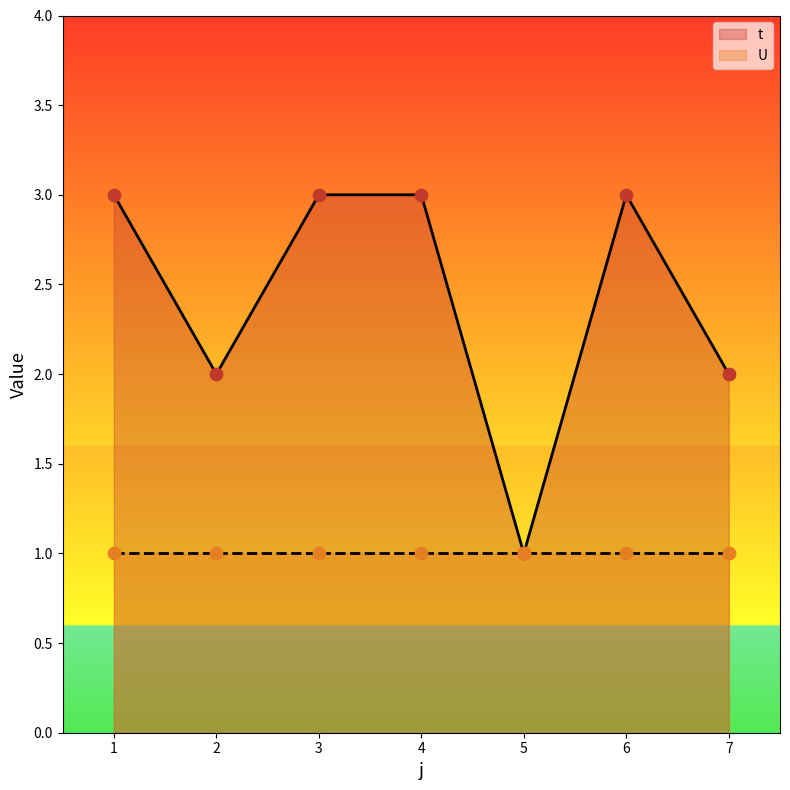

Which has a higher value, 2 or 4?

4